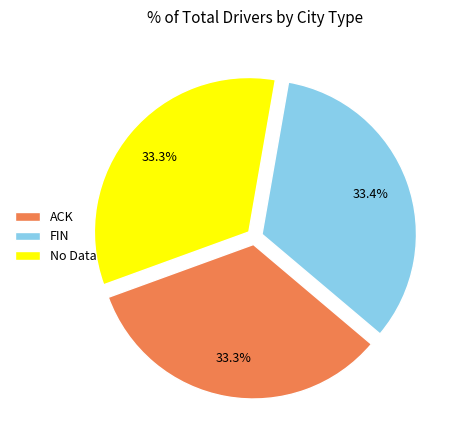

How many slices are in this pie chart?

3